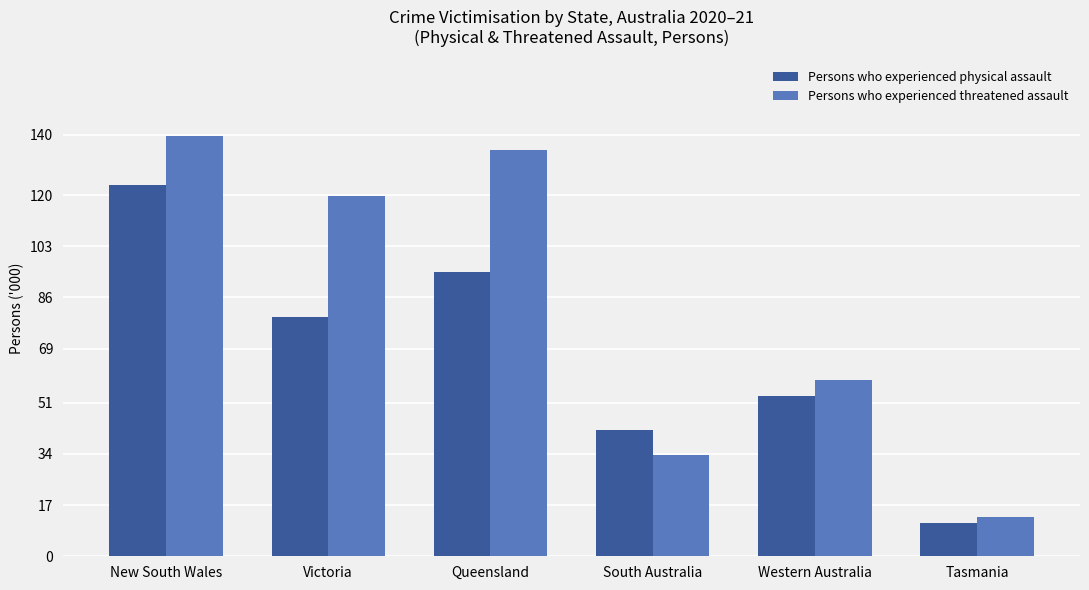

How many distinct data groups are displayed?

2